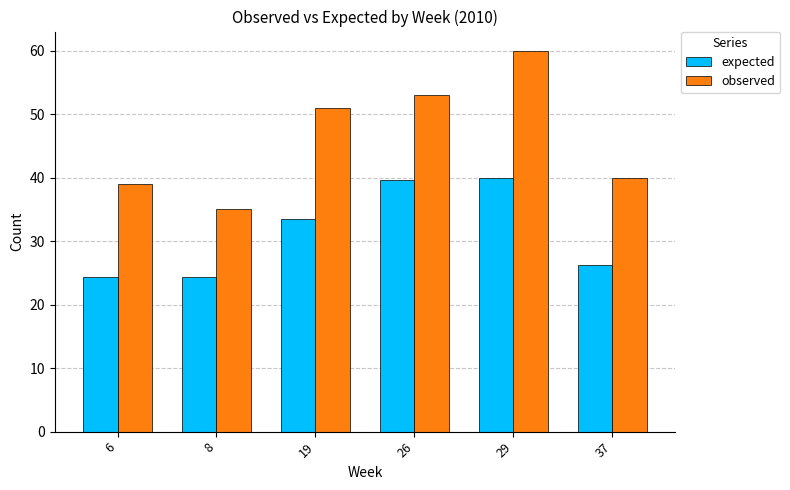

Count the number of categories in the chart.

6